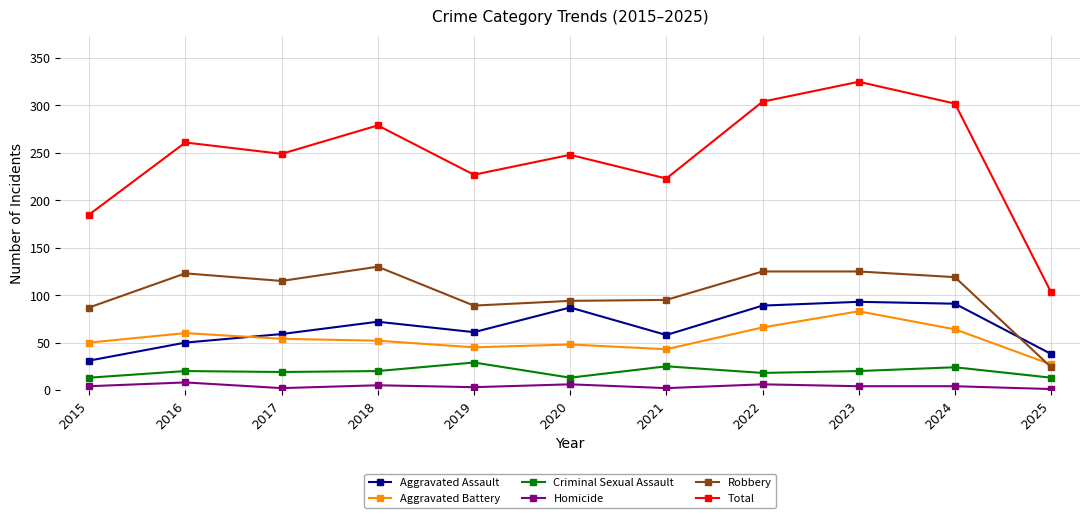

At 2021, list the series in order from smallest to largest.

Homicide, Criminal Sexual Assault, Aggravated Battery, Aggravated Assault, Robbery, Total